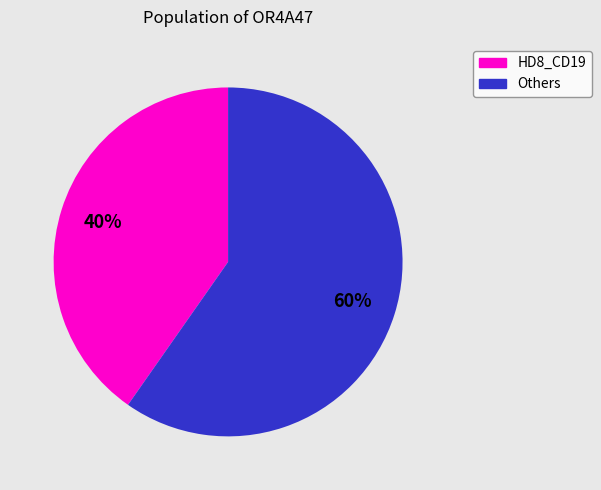

To the nearest percent, what is the average slice percentage?

50%